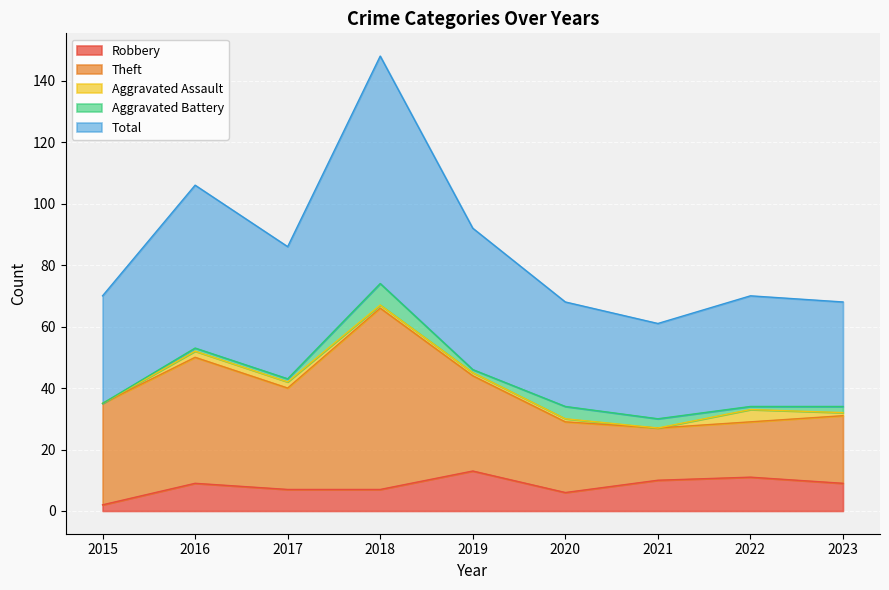

Which label corresponds to the largest value in the chart?

2018